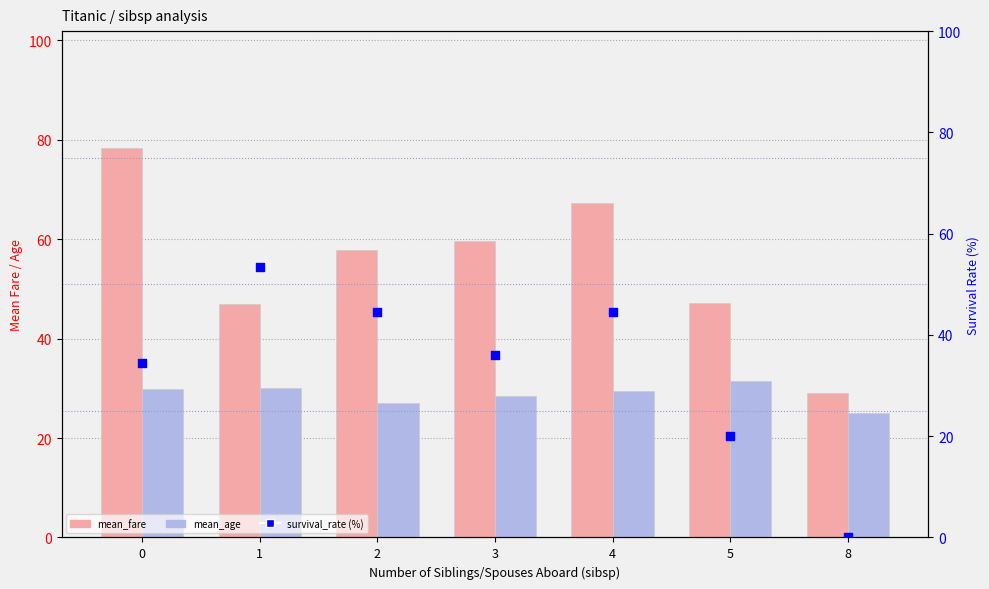

Which series has the largest total across all categories?

mean_fare